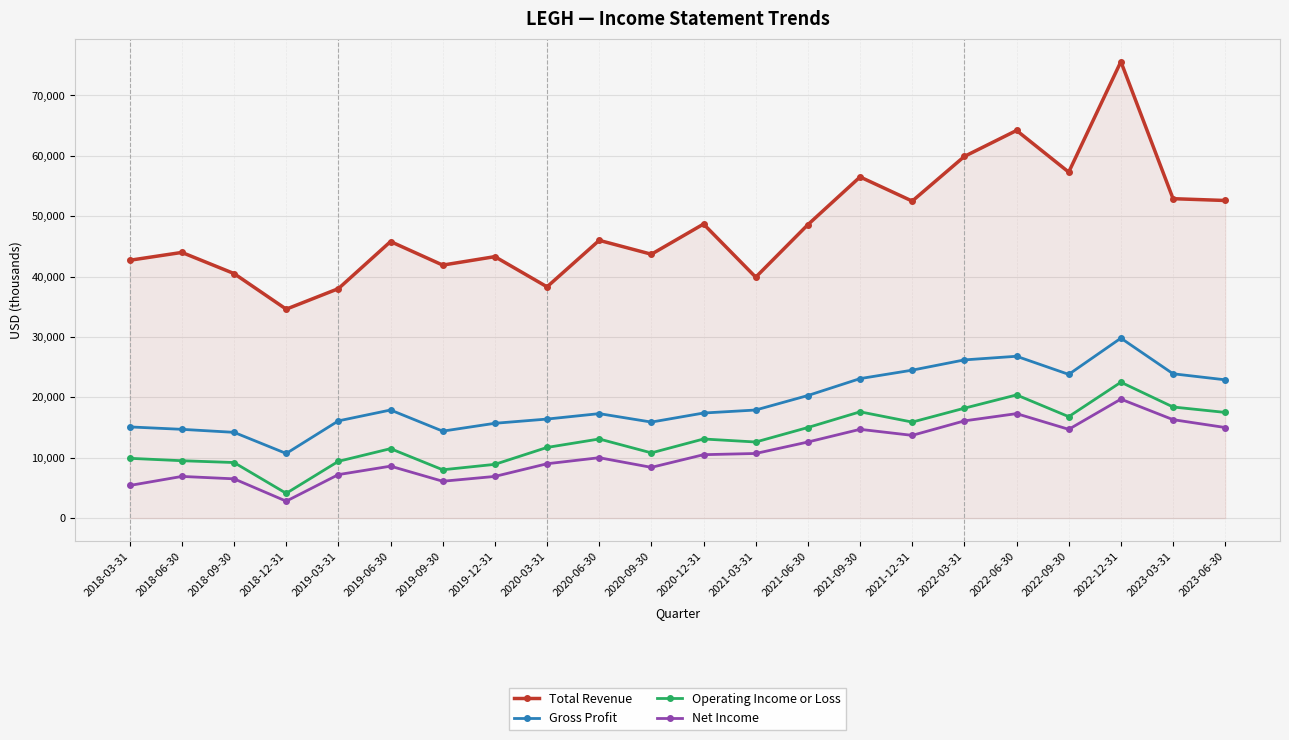

Is it true that Net Income equals 1419 at 2018-09-30?

False